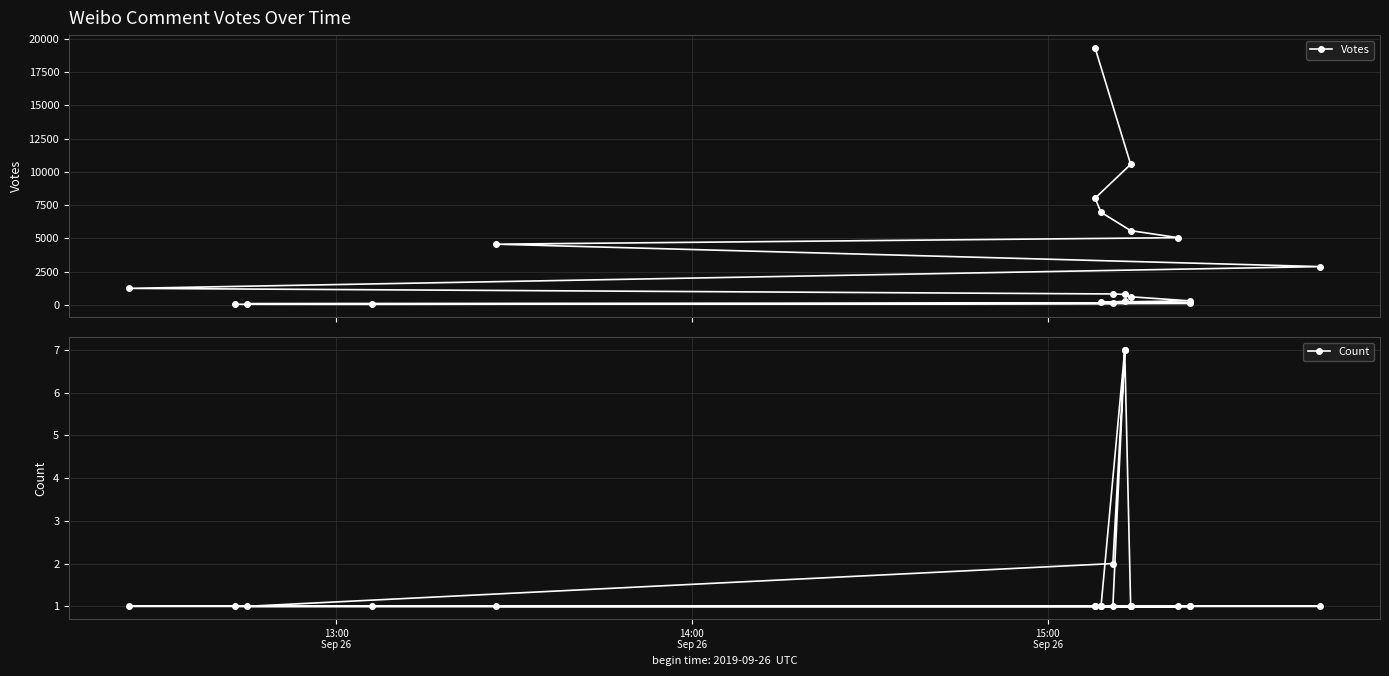

What is the label of the 20th point from the right?

13:00
Sep 26